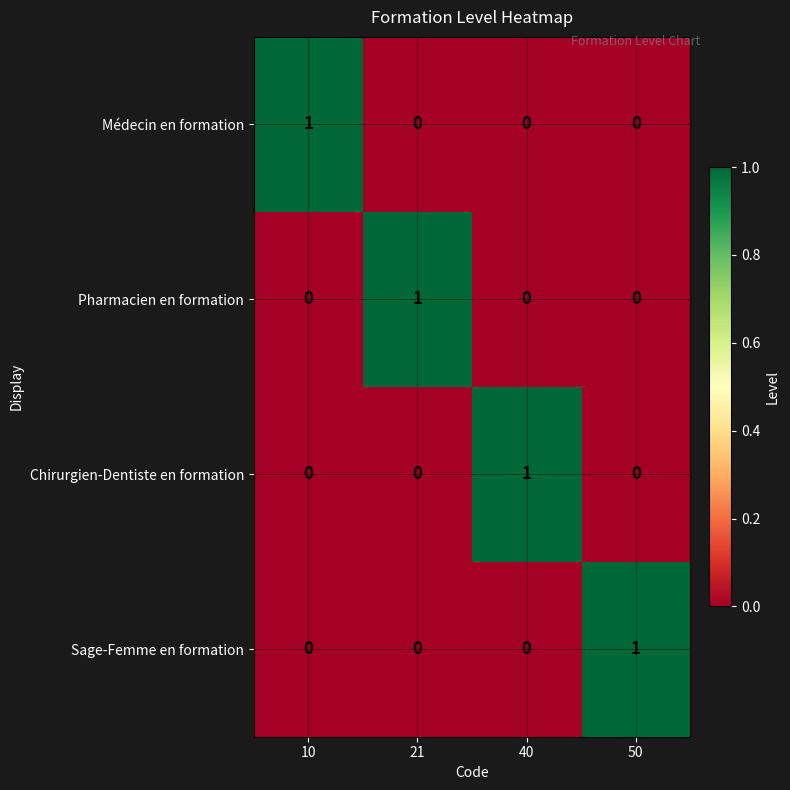

At how many categories does at least one series exceed 0?

4